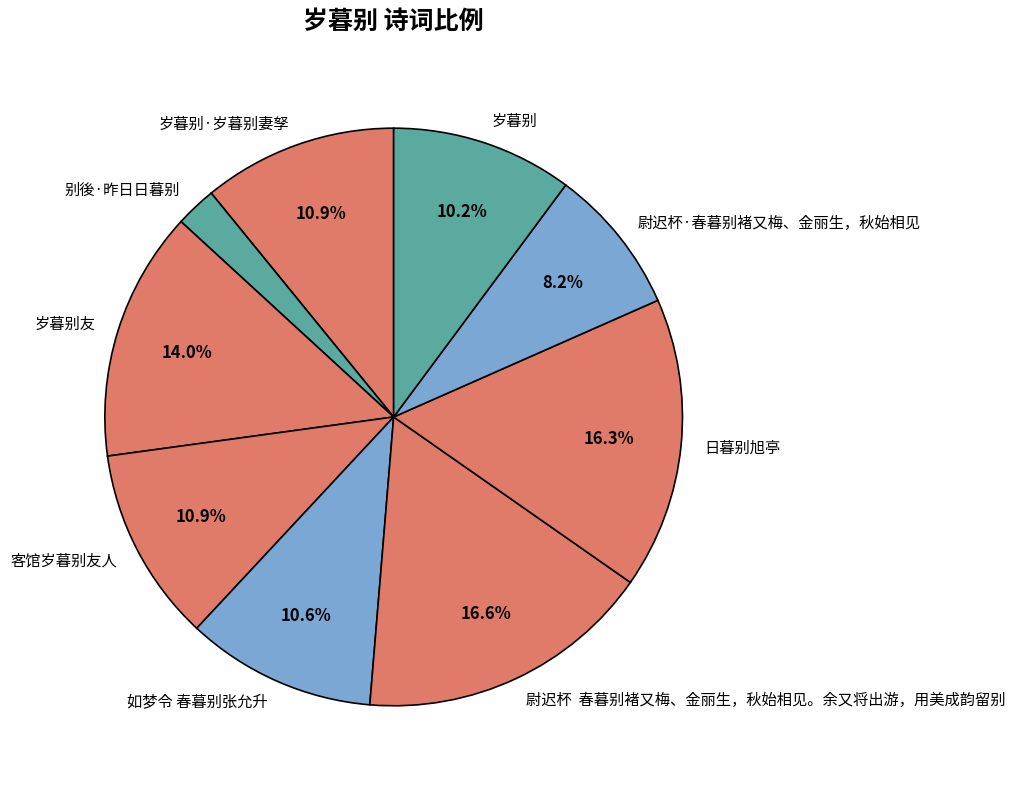

Which category has the smallest portion of the pie?

别後·昨日日暮别